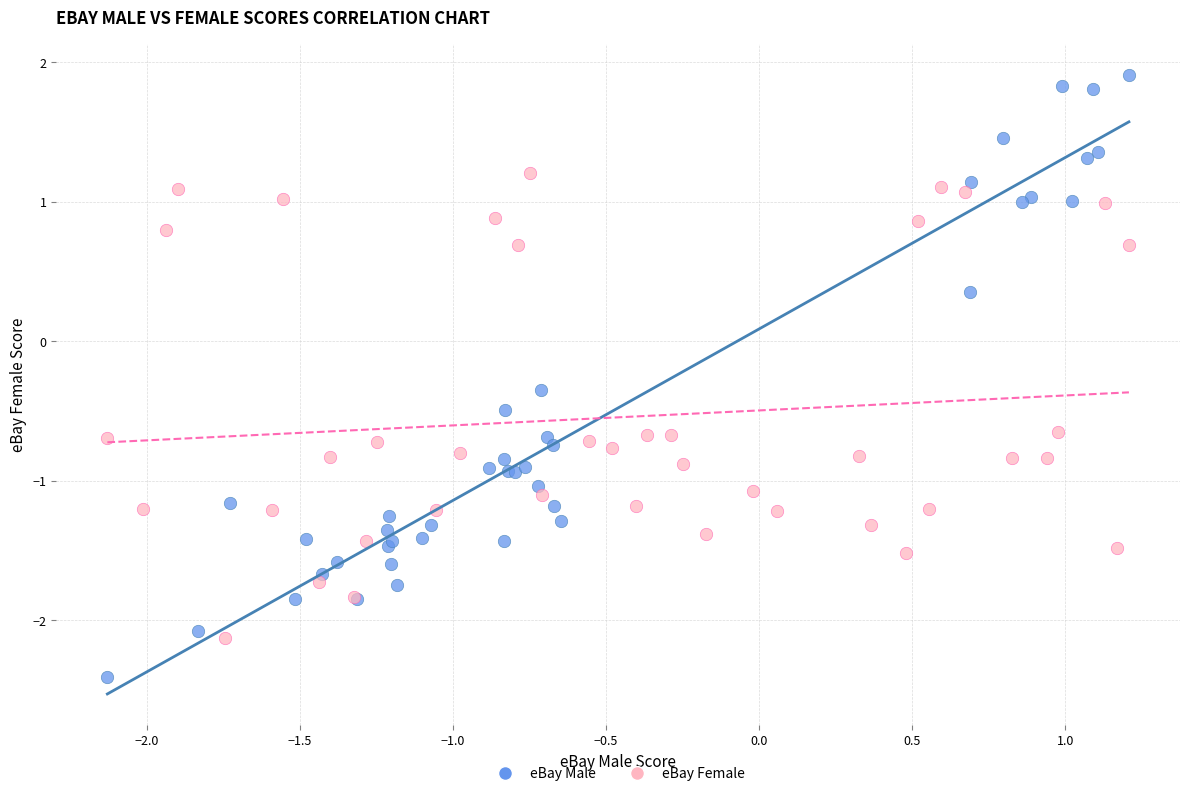

Which series has the largest Y range (max minus min)?

eBay Male